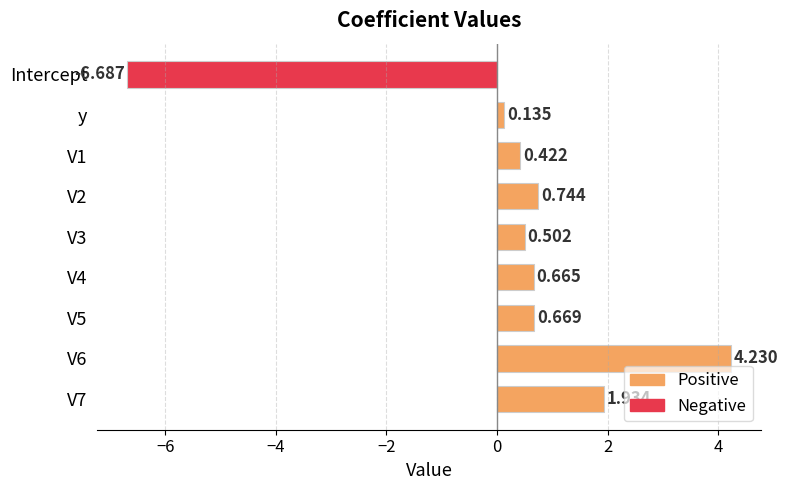

How many categories are shown in the chart?

9